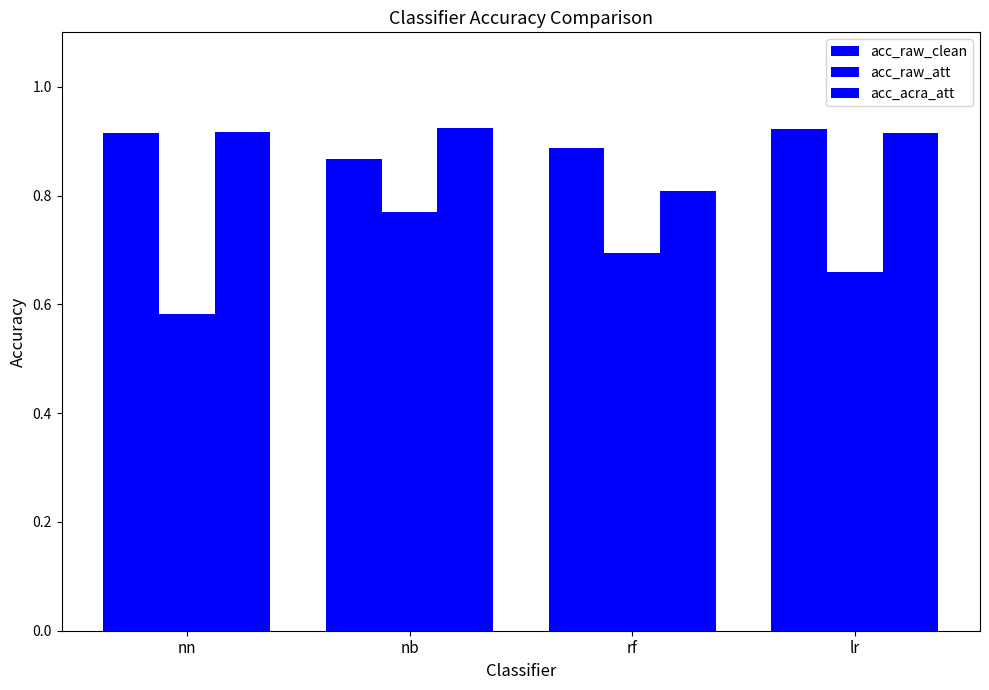

Is the value of acc_raw_clean at nn greater than the value of acc_acra_att at lr?

No